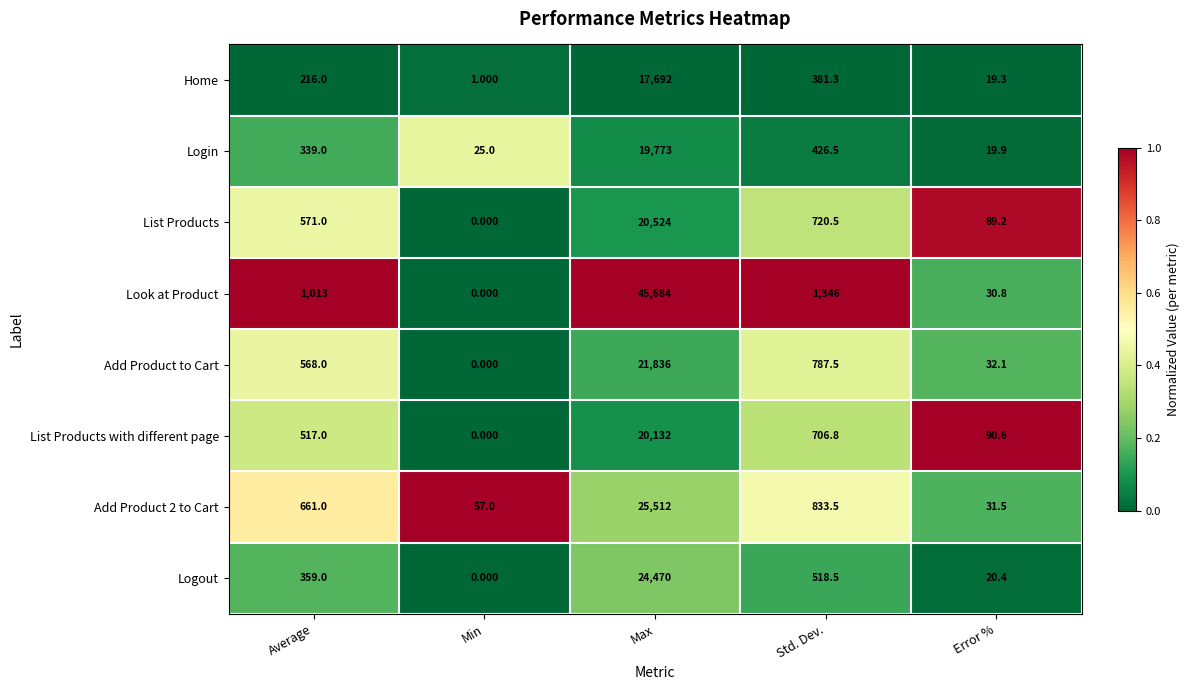

List the series in order of their peak value, lowest first.

Home, Login, List Products with different page, List Products, Add Product to Cart, Logout, Add Product 2 to Cart, Look at Product